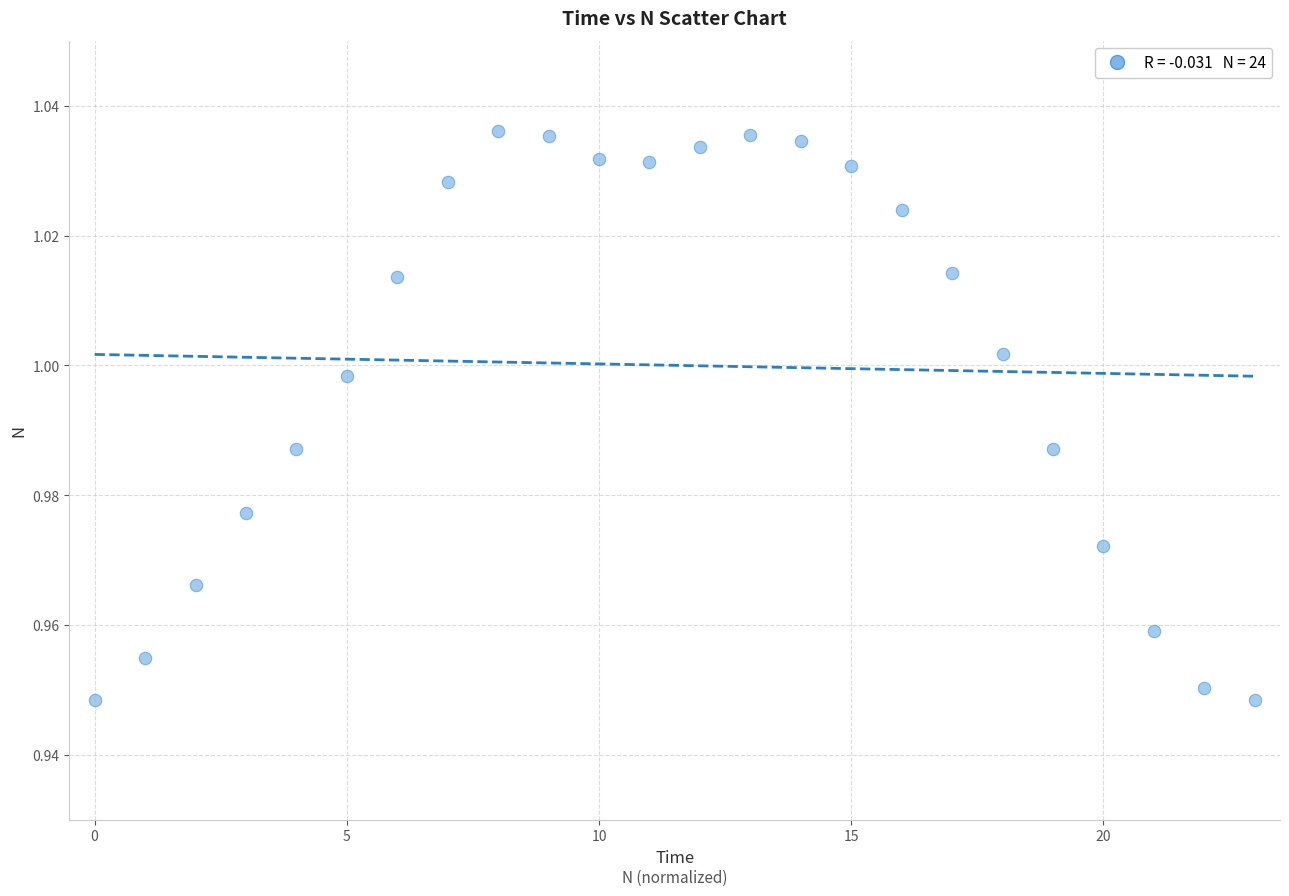

Count the number of points in this scatter plot.

24